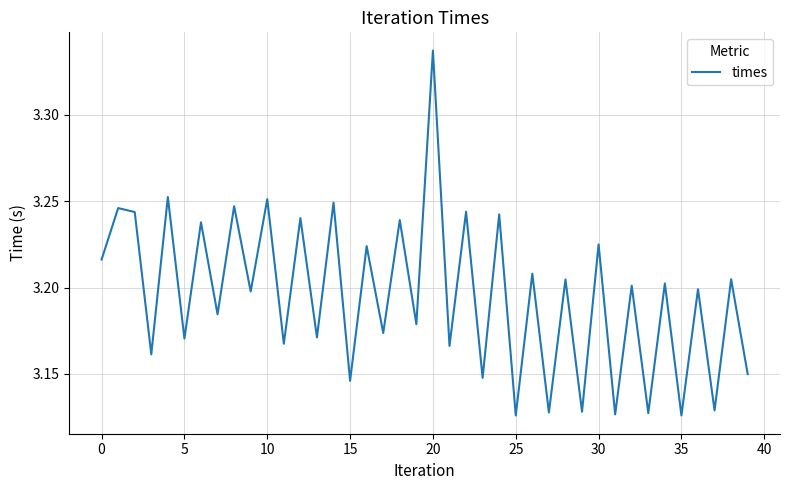

How many lines are shown in the chart?

1